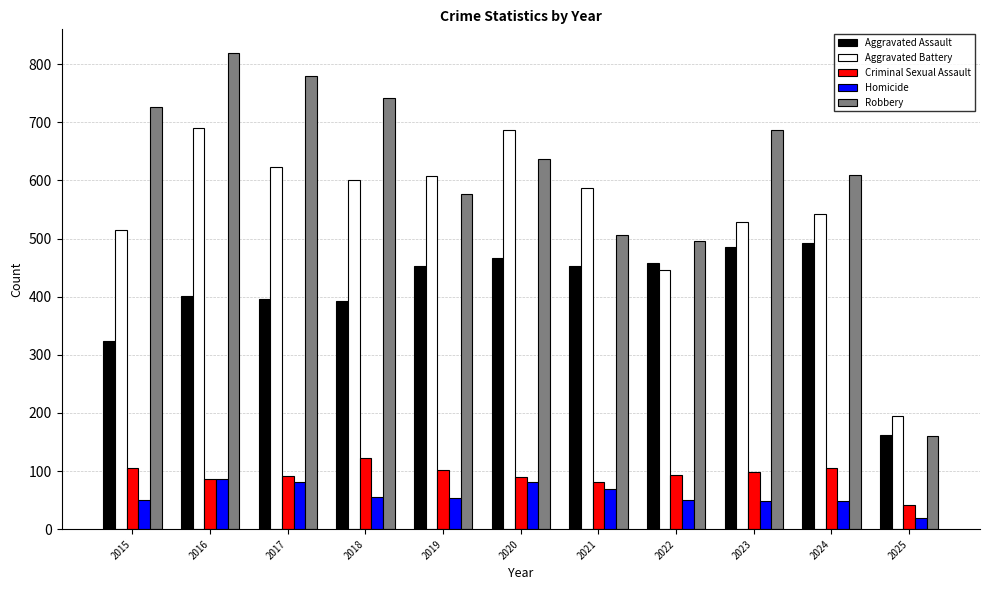

How many groups of bars are there?

11